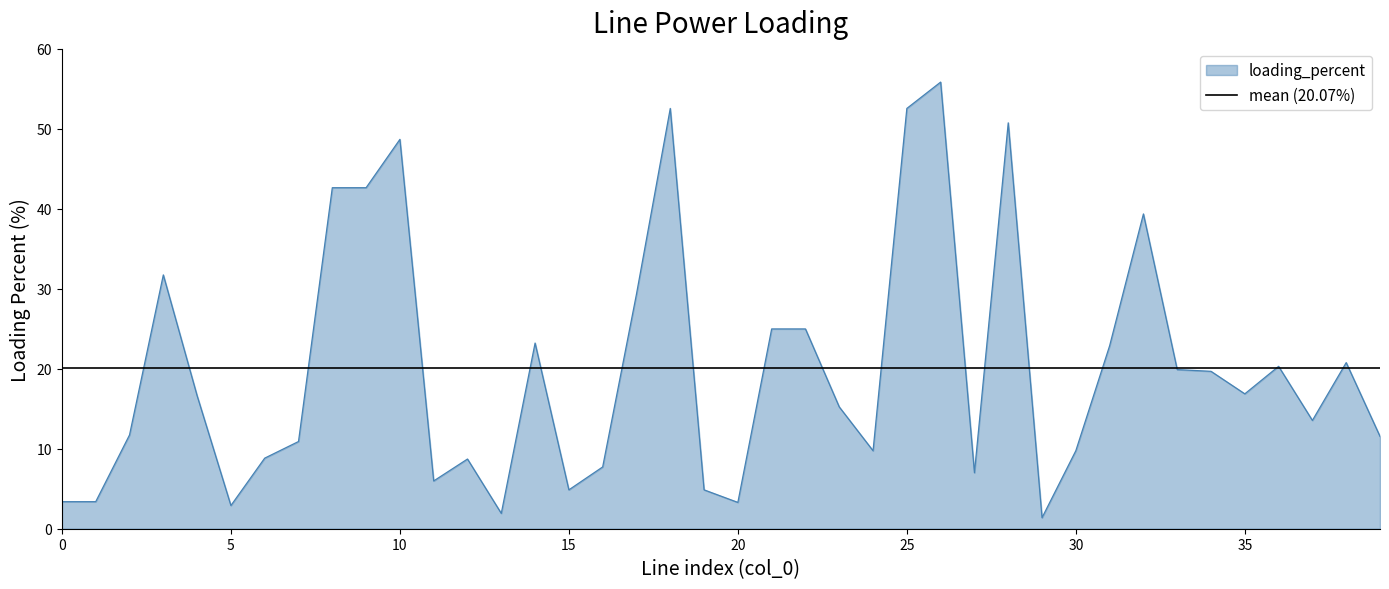

What is the change in value from 10 to 25?

+3.9